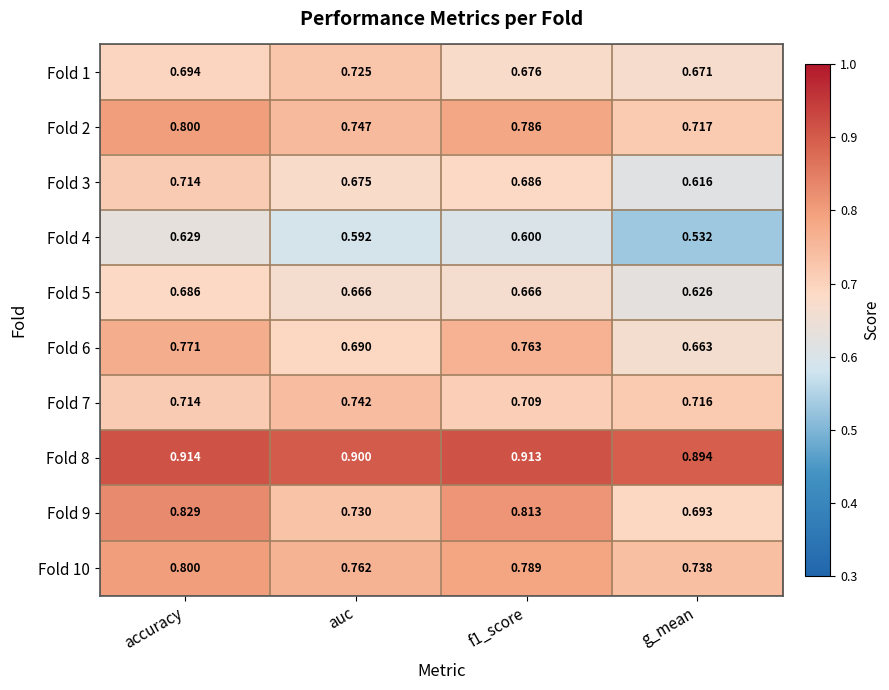

At which label is Fold 10 closest to 0?

g_mean